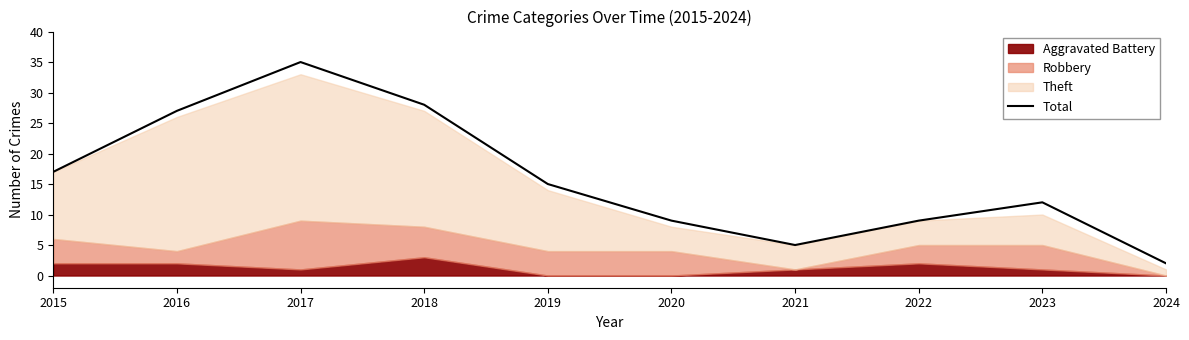

What is the approximate value at 2015?

17